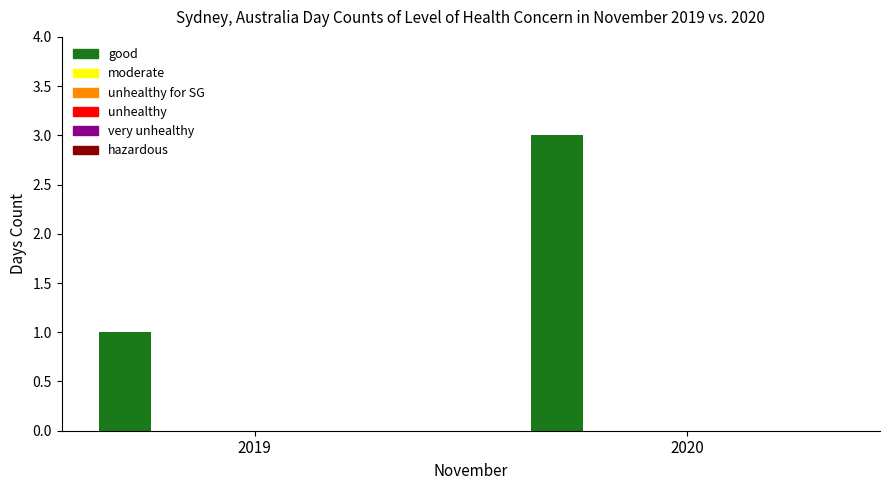

What is the sum of all values?

4